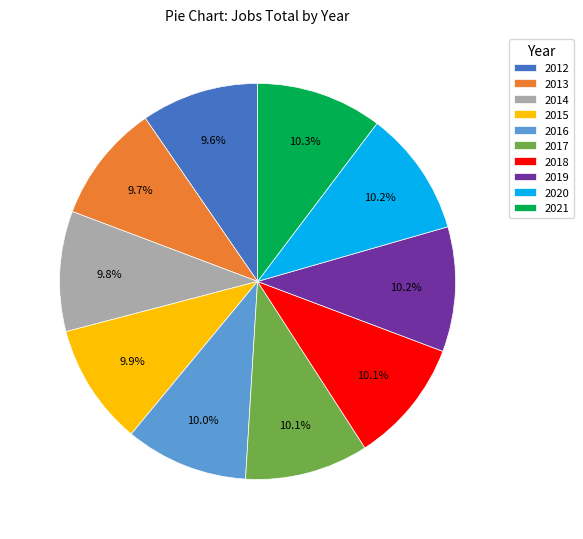

To the nearest percent, what is the combined percentage of 2015 and 2018?

20%